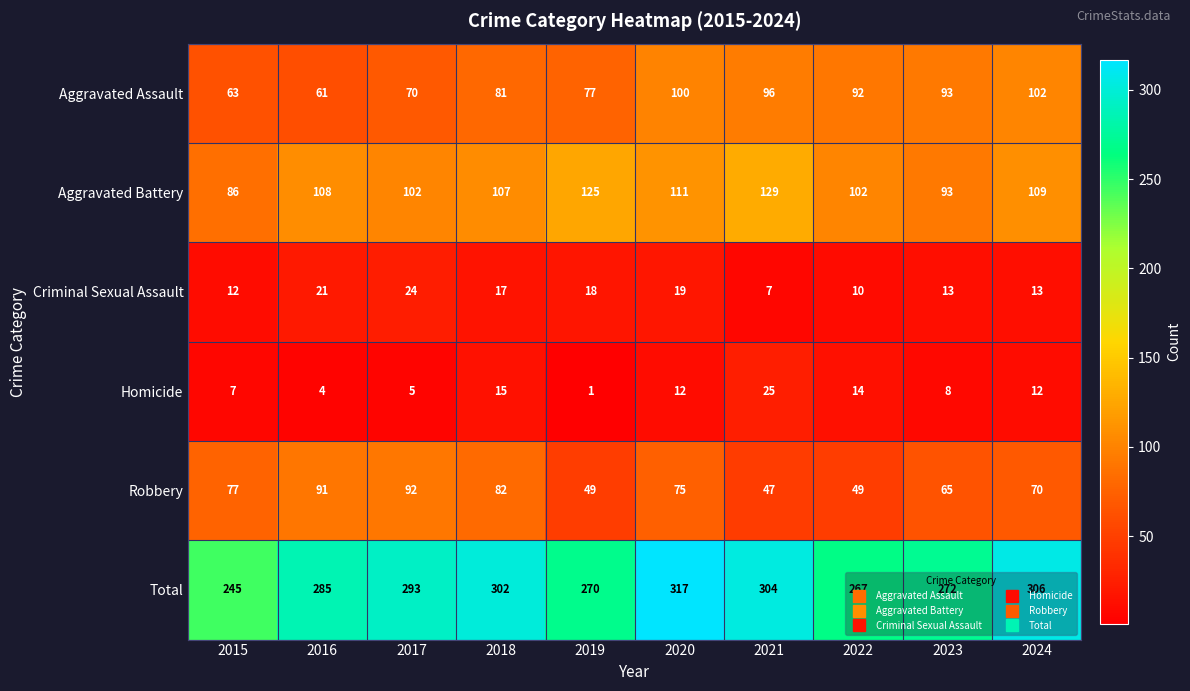

The value of Homicide at 2020 is 3. True or false?

False